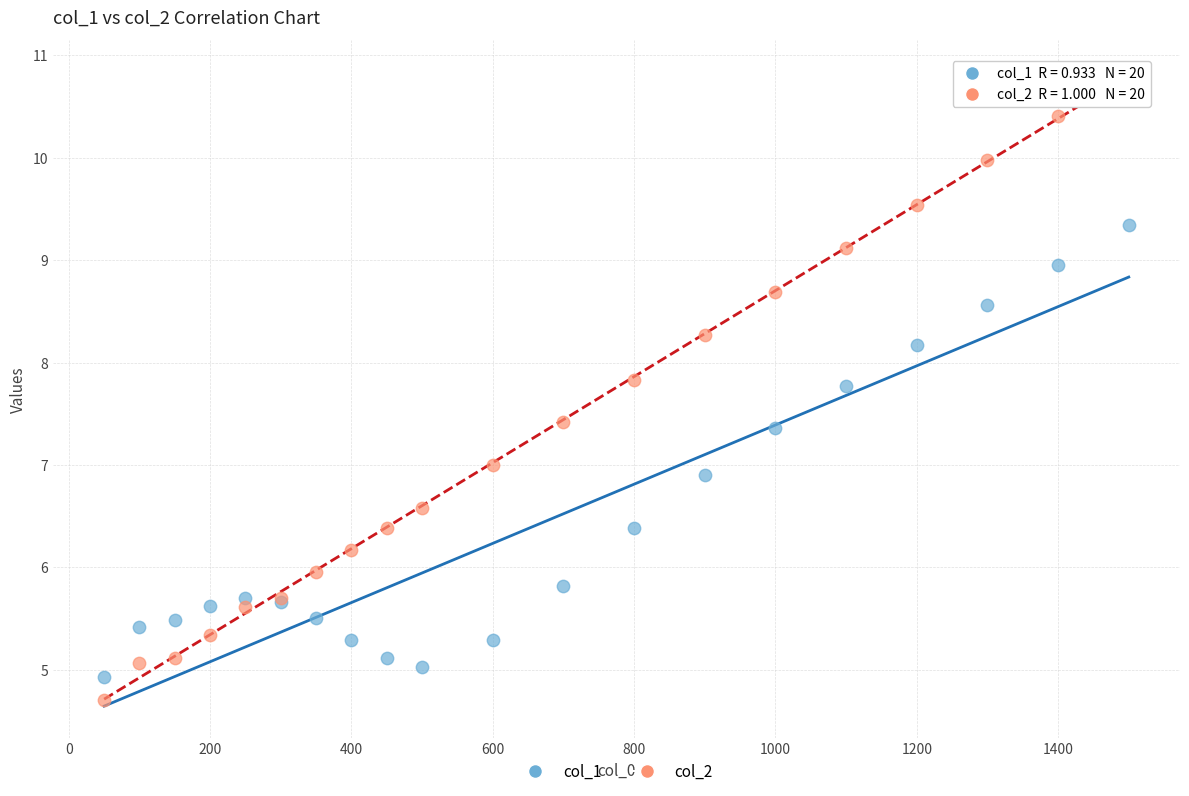

Which series has the largest Y range (max minus min)?

col_2